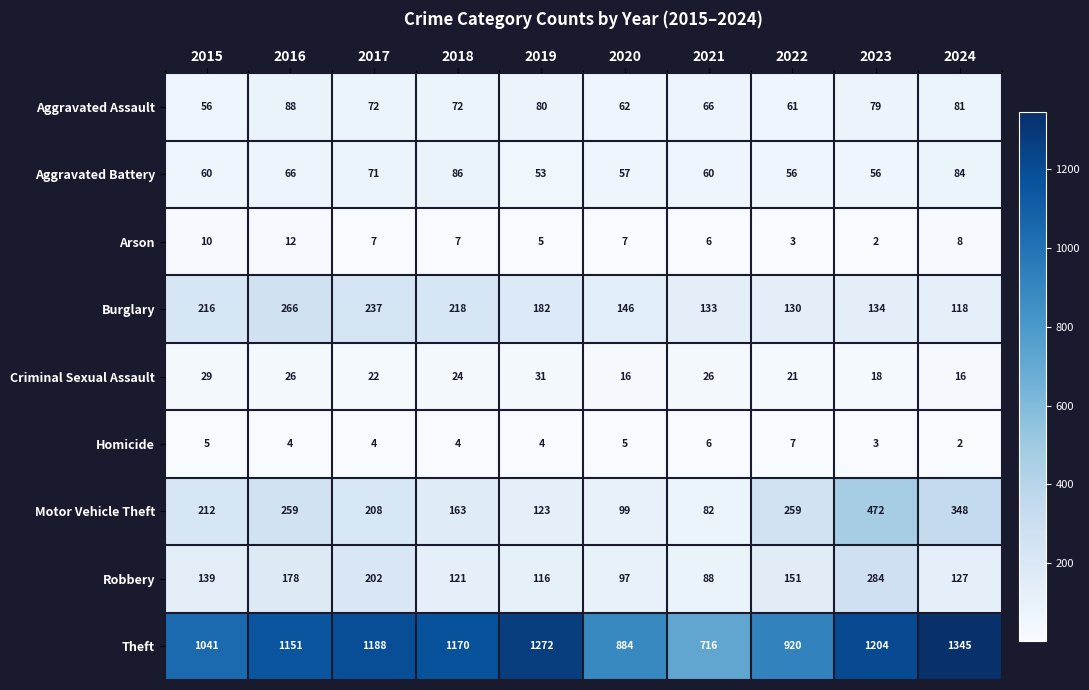

The Criminal Sexual Assault series shows 6 at 2024. True or false?

False